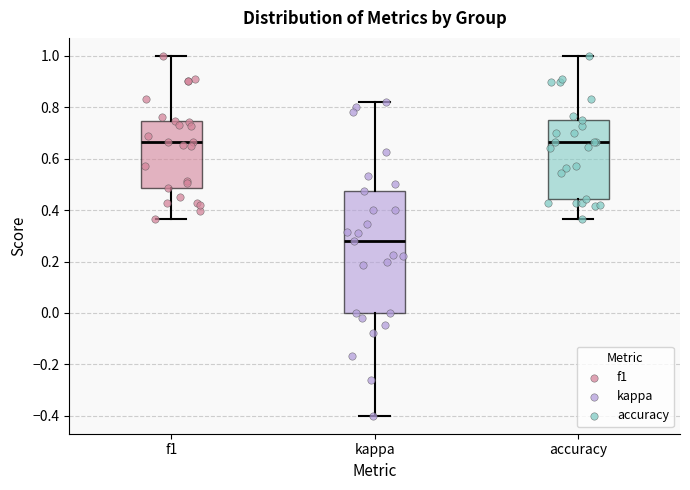

Reading left to right, read every box against the y-axis: the position of its median line, the range the box covers, and the ends of its whiskers. The values are not printed on the chart, so give them approximately, as read against the axis.

f1: median 0.66, box 0.48 to 0.74, whiskers 0.36 to 1.00
kappa: median 0.28, box 0.00 to 0.48, whiskers -0.40 to 0.82
accuracy: median 0.66, box 0.44 to 0.76, whiskers 0.36 to 1.00